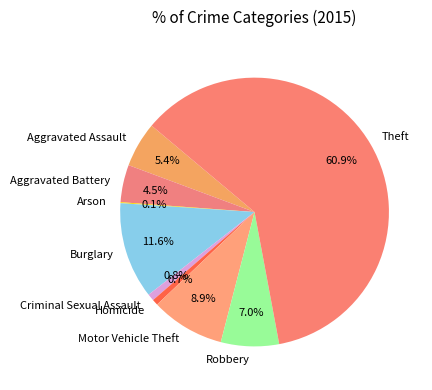

To the nearest percent, what portion does Theft represent?

61%